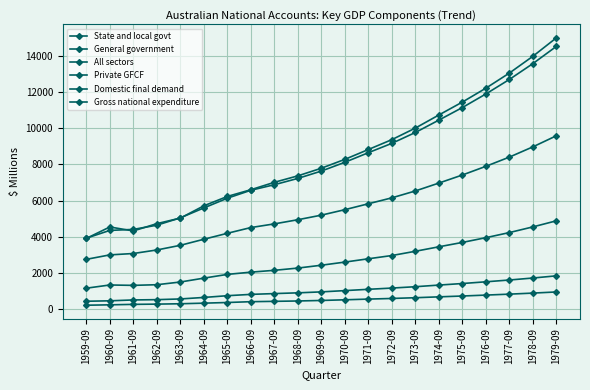

How many lines are shown in the chart?

6